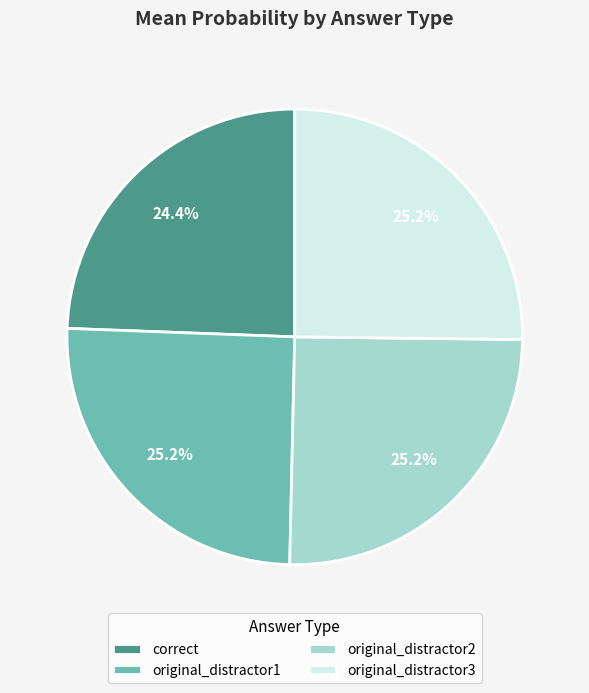

The original_distractor1 slice represents 11% of the pie. True or false?

False